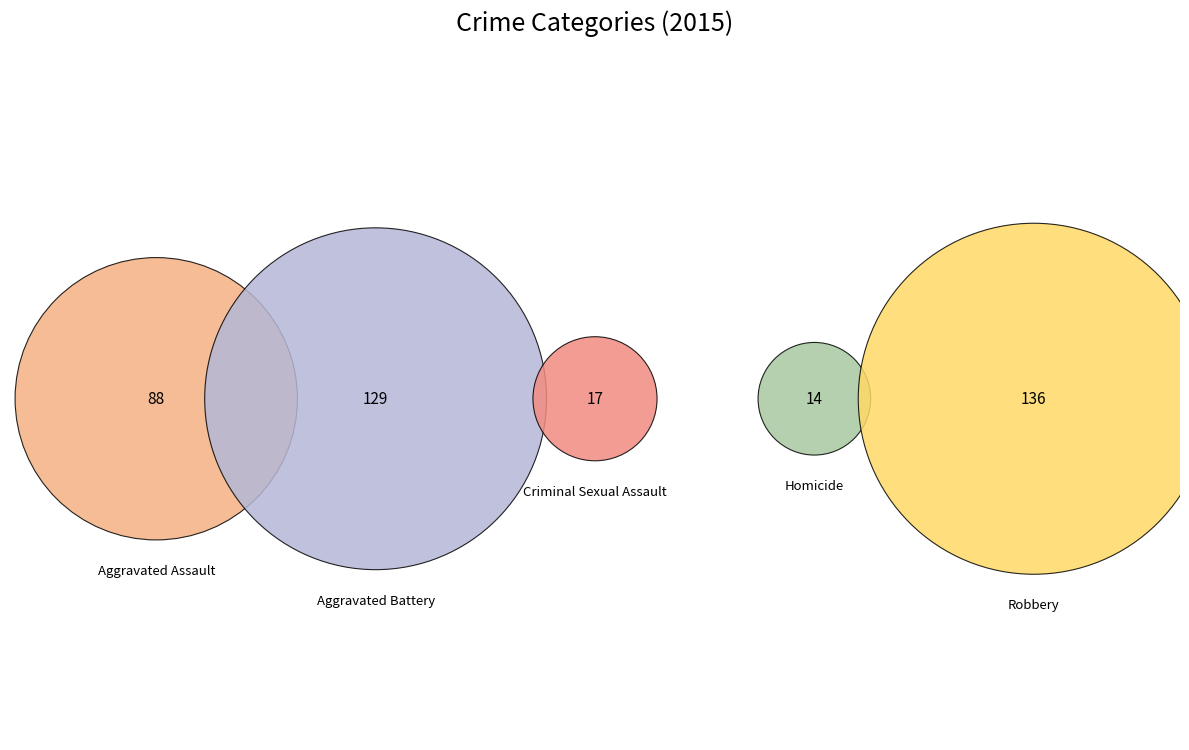

Between Aggravated Battery and Homicide, which is larger?

Aggravated Battery